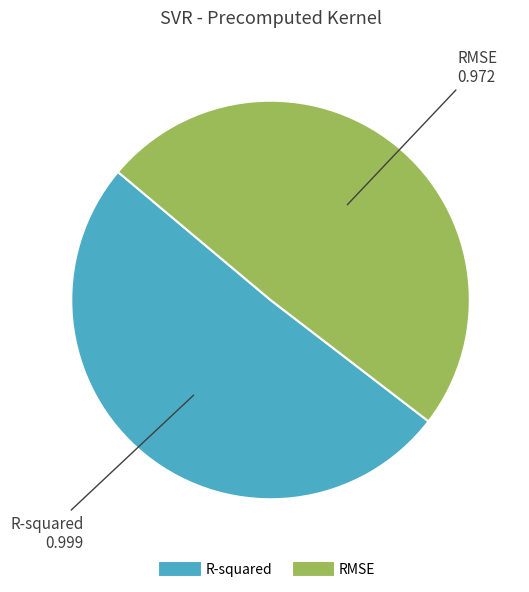

Is the sum of RMSE and R-squared greater than half?

Yes